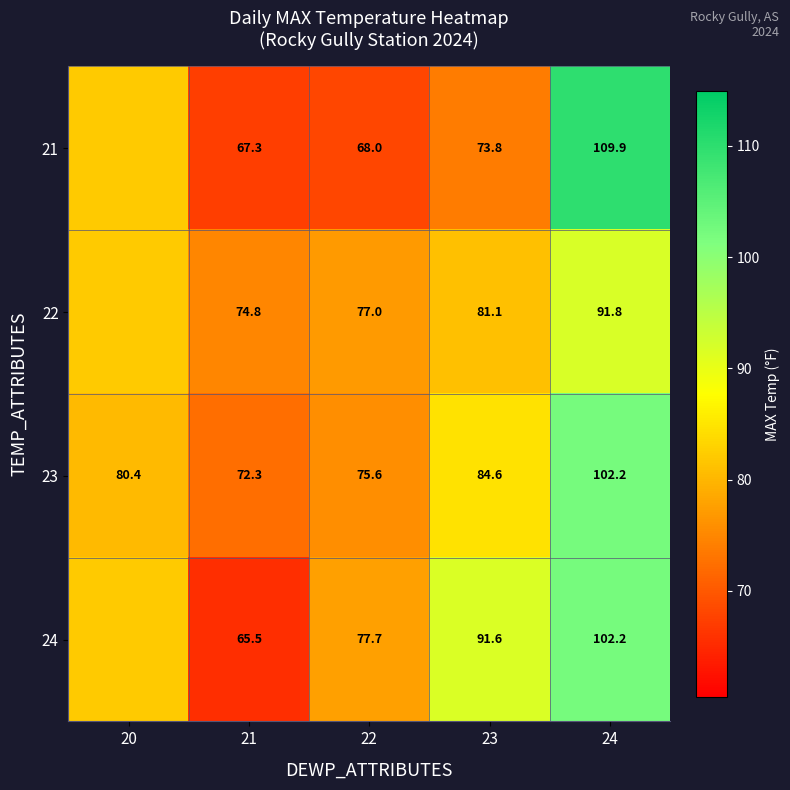

Which category has the highest value across all series?

24